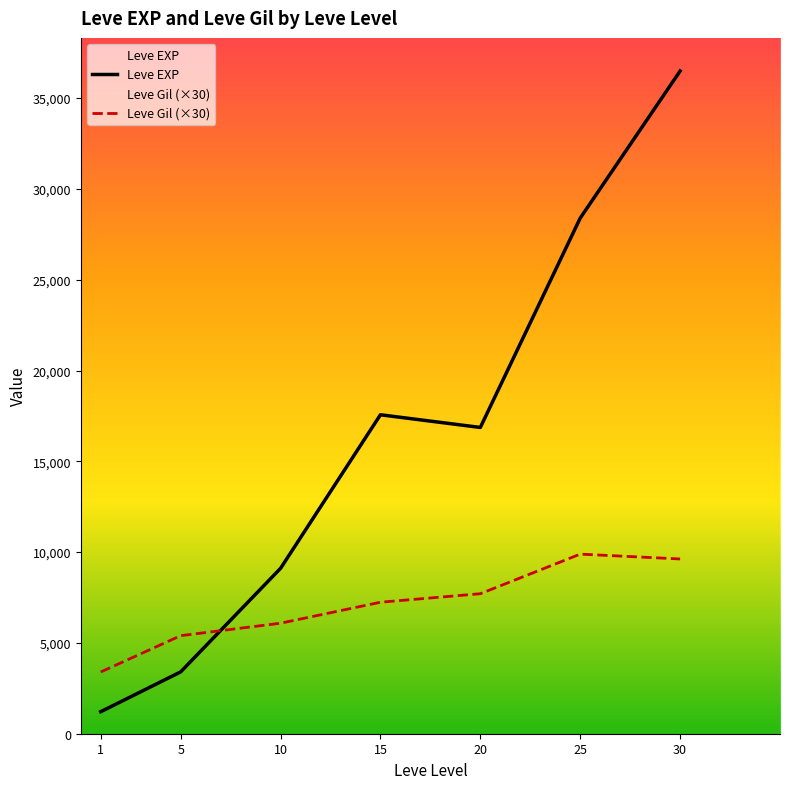

What is the difference between the maximum and second lowest values in the Leve EXP series?

33087.5